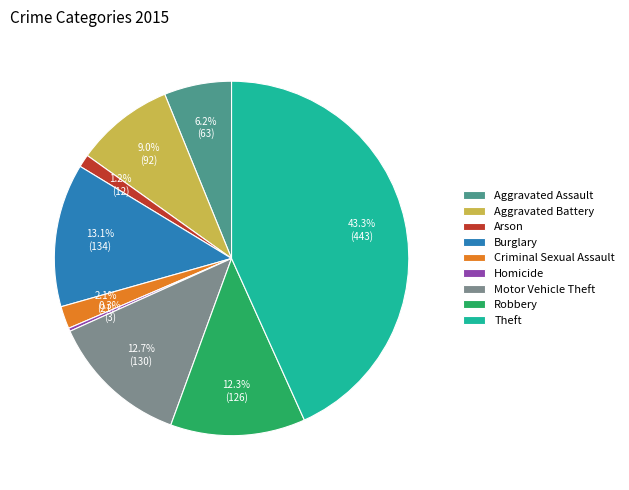

What is the total percentage of Aggravated Battery and Homicide?

9.3%